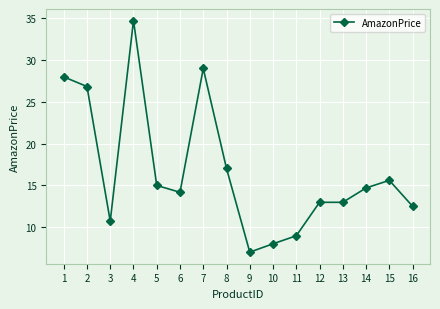

What is the difference between the second highest and minimum values?

22.0